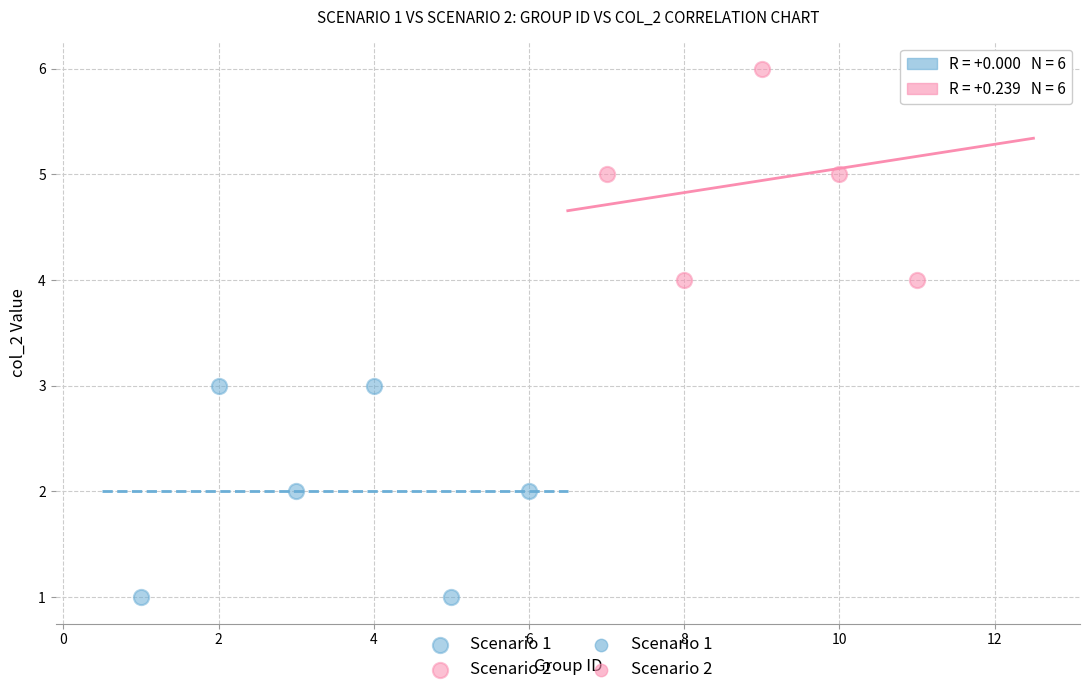

Which series reaches the maximum Y coordinate?

Scenario 2